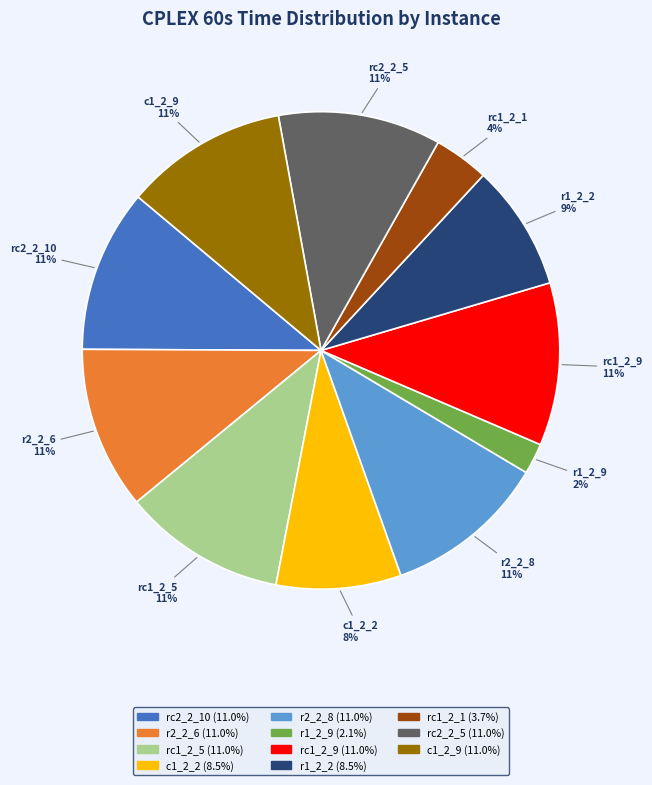

Do rc1_2_5 and r1_2_2 together represent more than half of the pie?

No